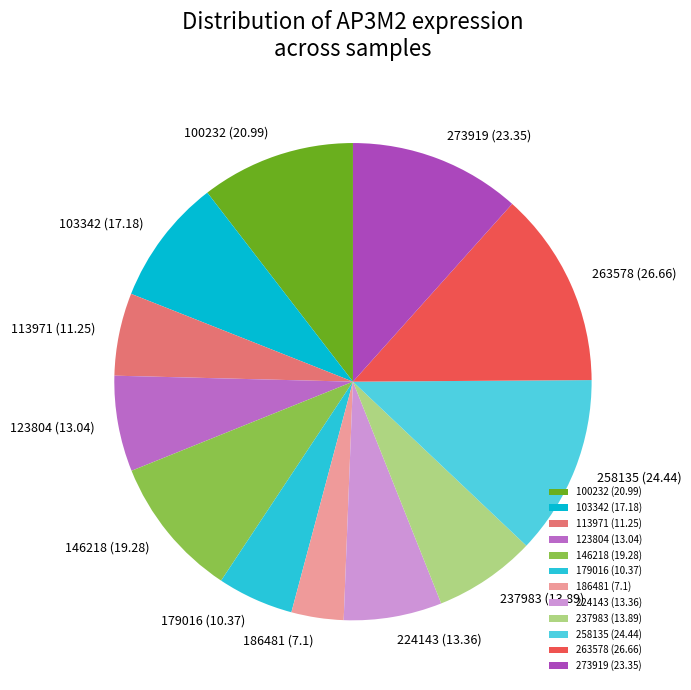

Is the sum of 113971 and 146218 greater than half?

No